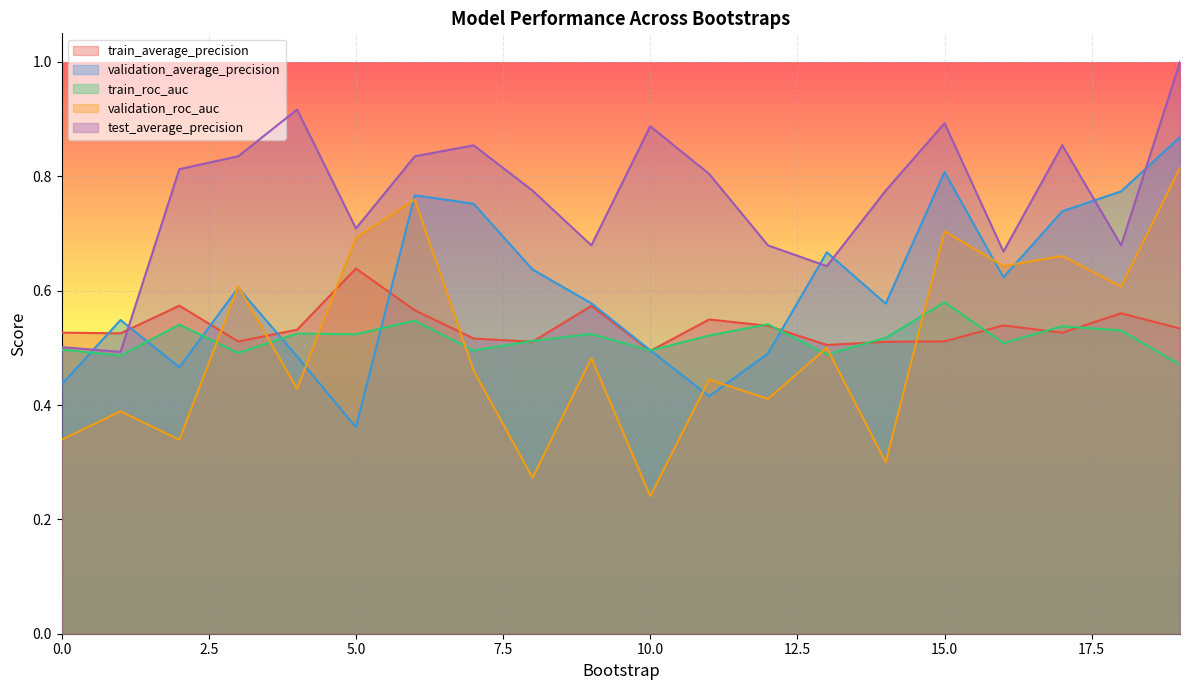

What is the highest value of the validation_roc_auc series?

0.8